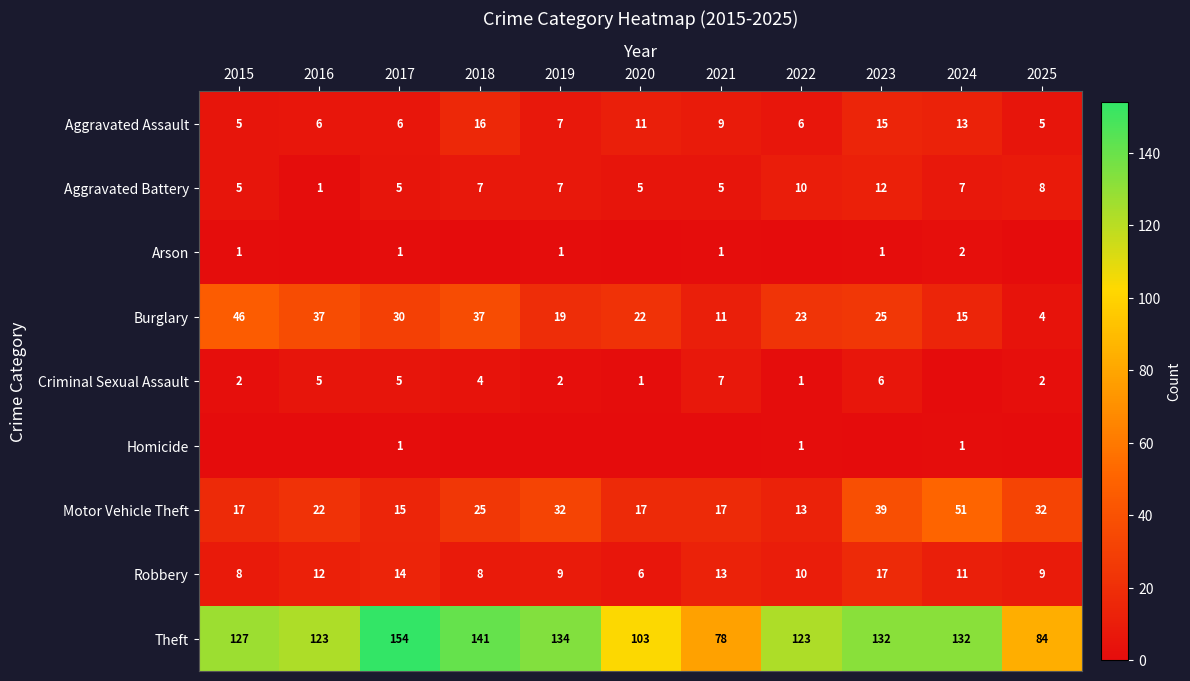

At which label does Robbery first exceed 10?

2016